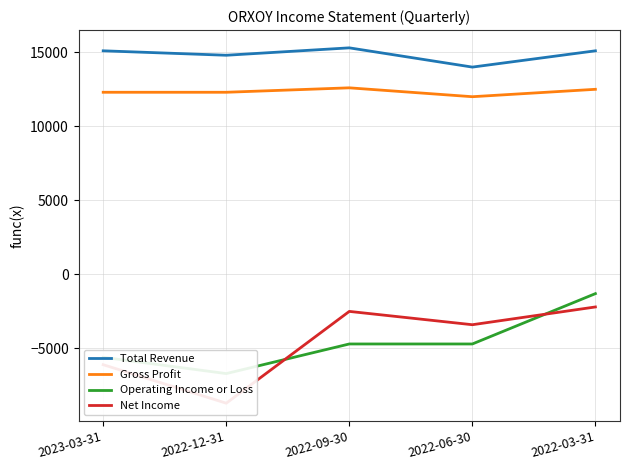

Where is Net Income nearest to the value -5450?

2023-03-31